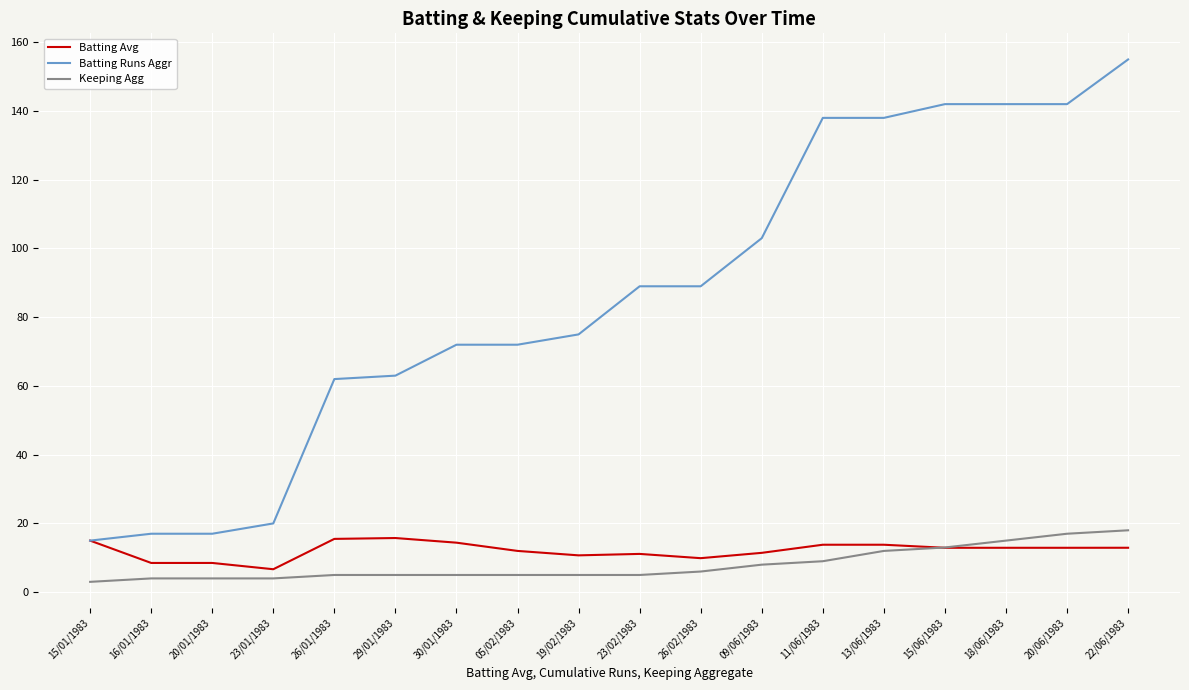

Between 26/02/1983 and 20/06/1983, which series saw the biggest shift?

Batting Runs Aggr